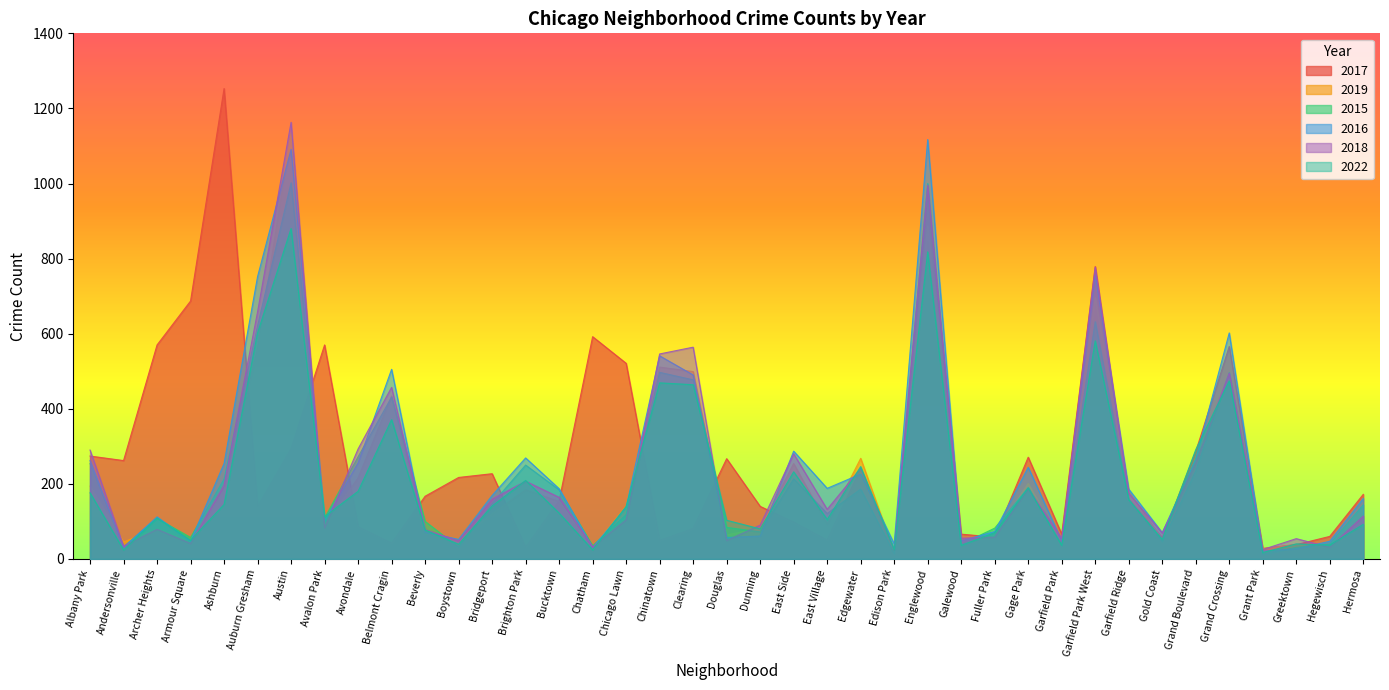

How many intersections are there between 2019 and 2018?

18